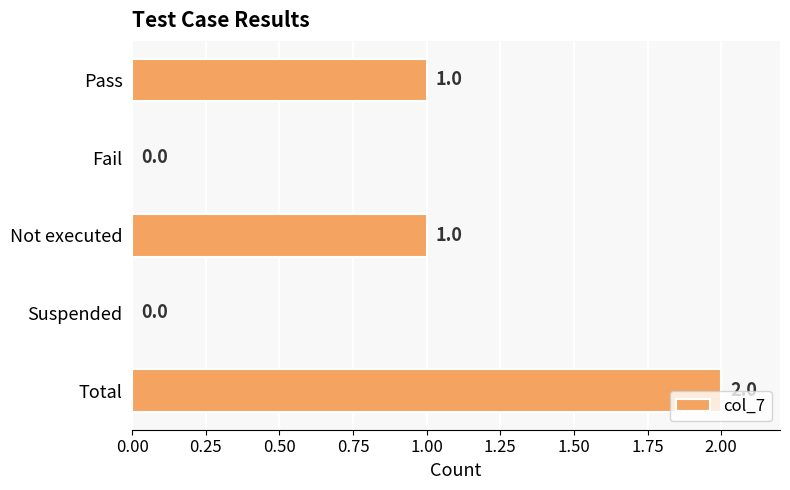

How many categories are shown in the chart?

5